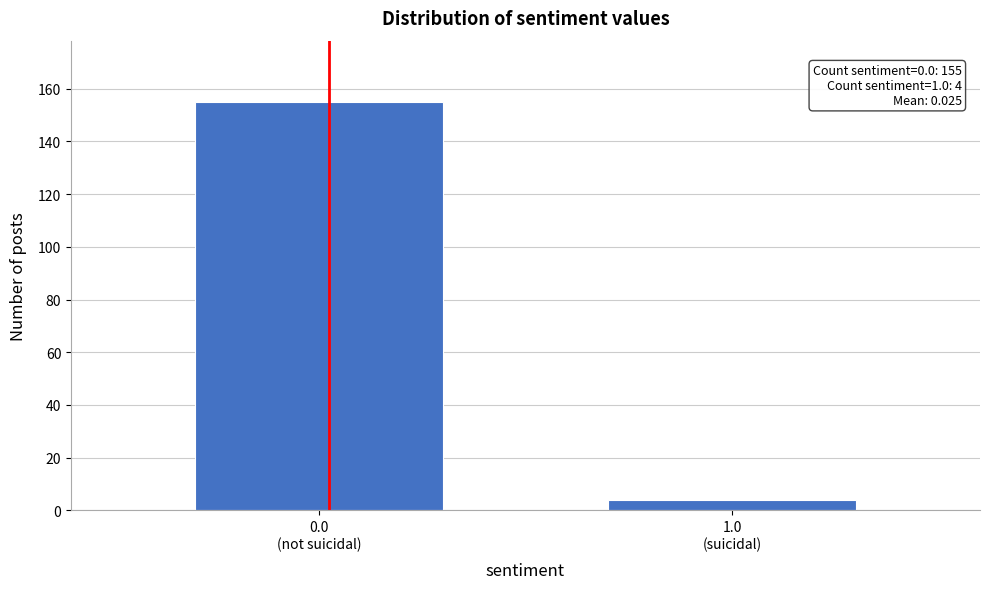

Reading right to left, extract all data points from this chart.

4	155